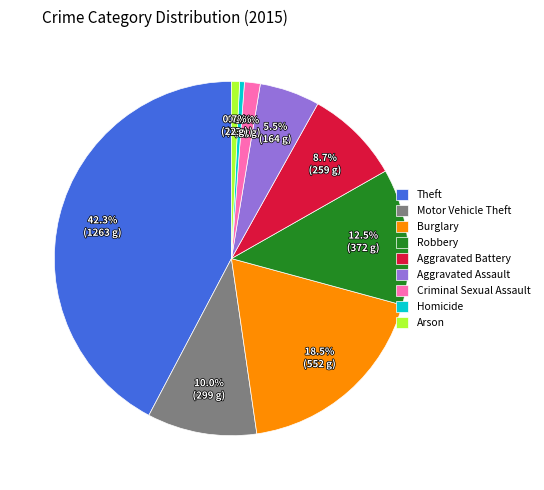

Is there a majority slice in this chart?

No